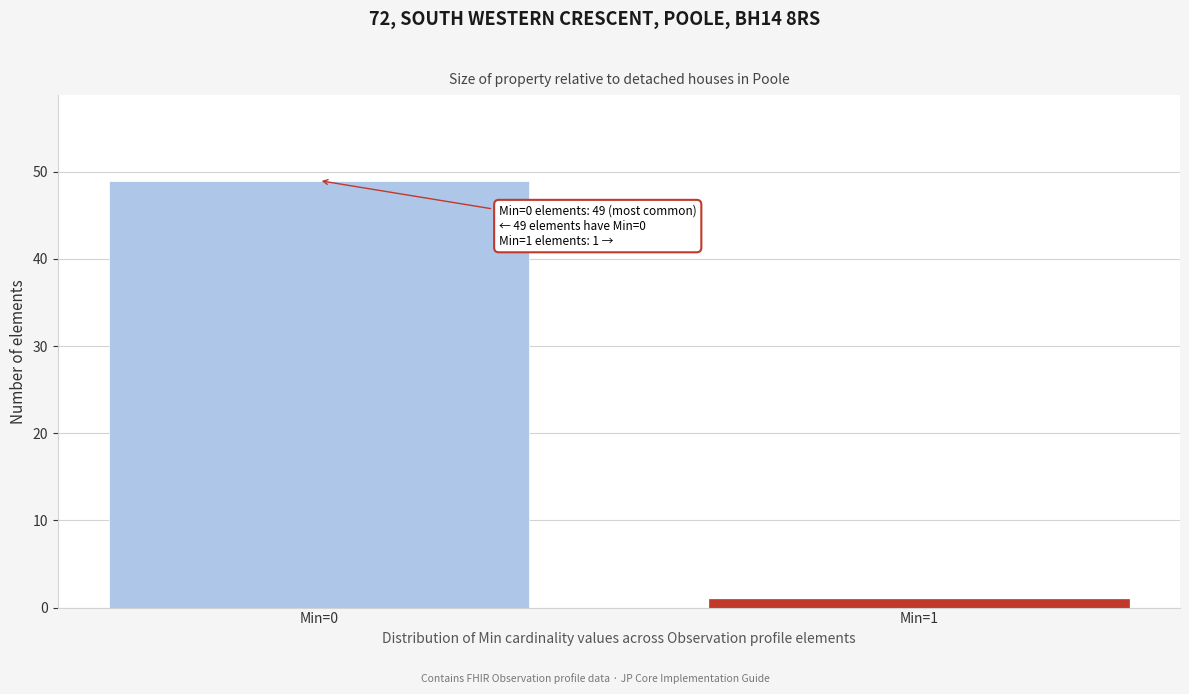

Reading left to right, extract all data points from this chart.

Min=0=49	Min=1=1